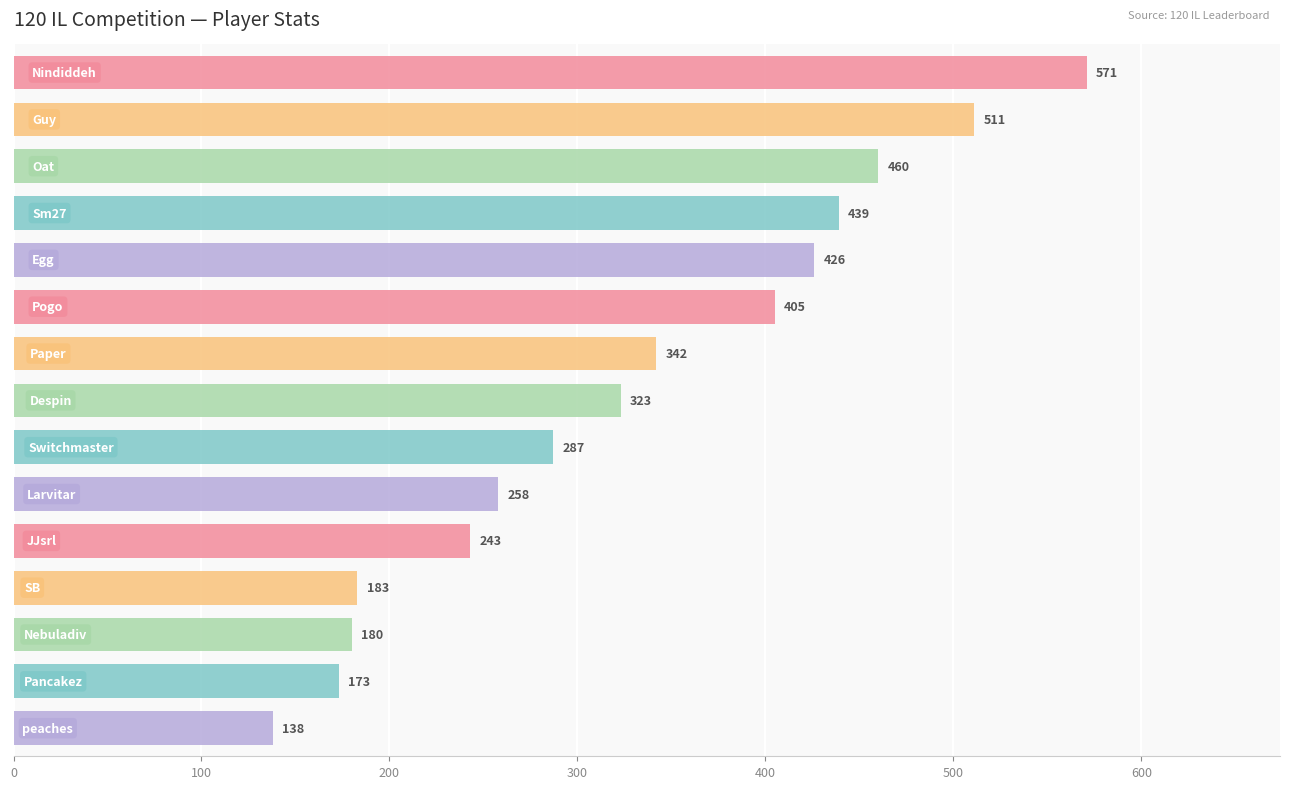

What is the greatest value displayed?

571